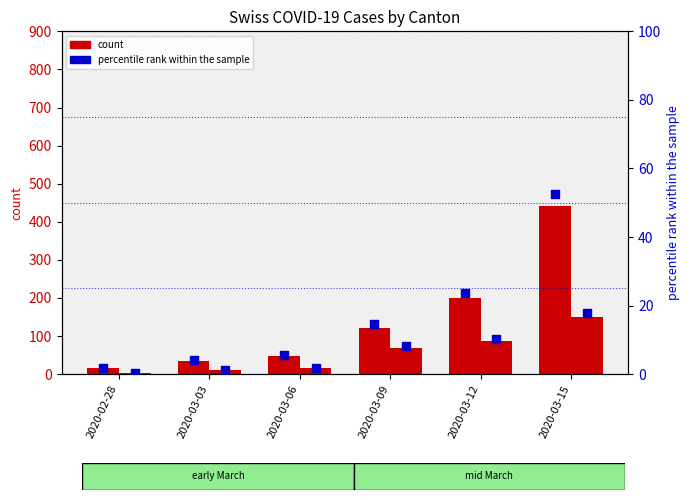

Which series contains the lowest Y value?

percentile rank